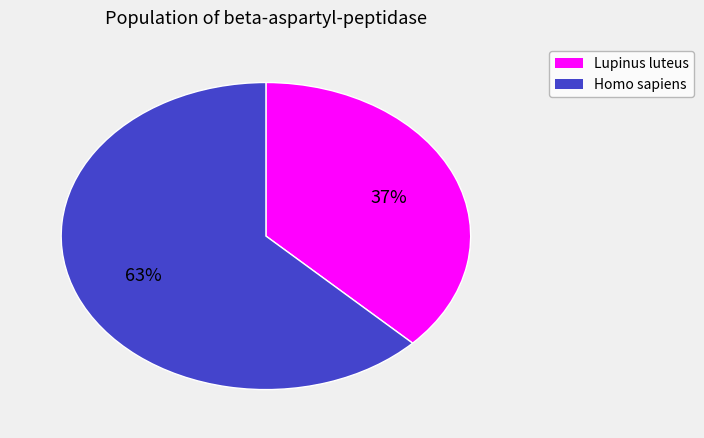

To the nearest percent, what is the average slice percentage?

50%